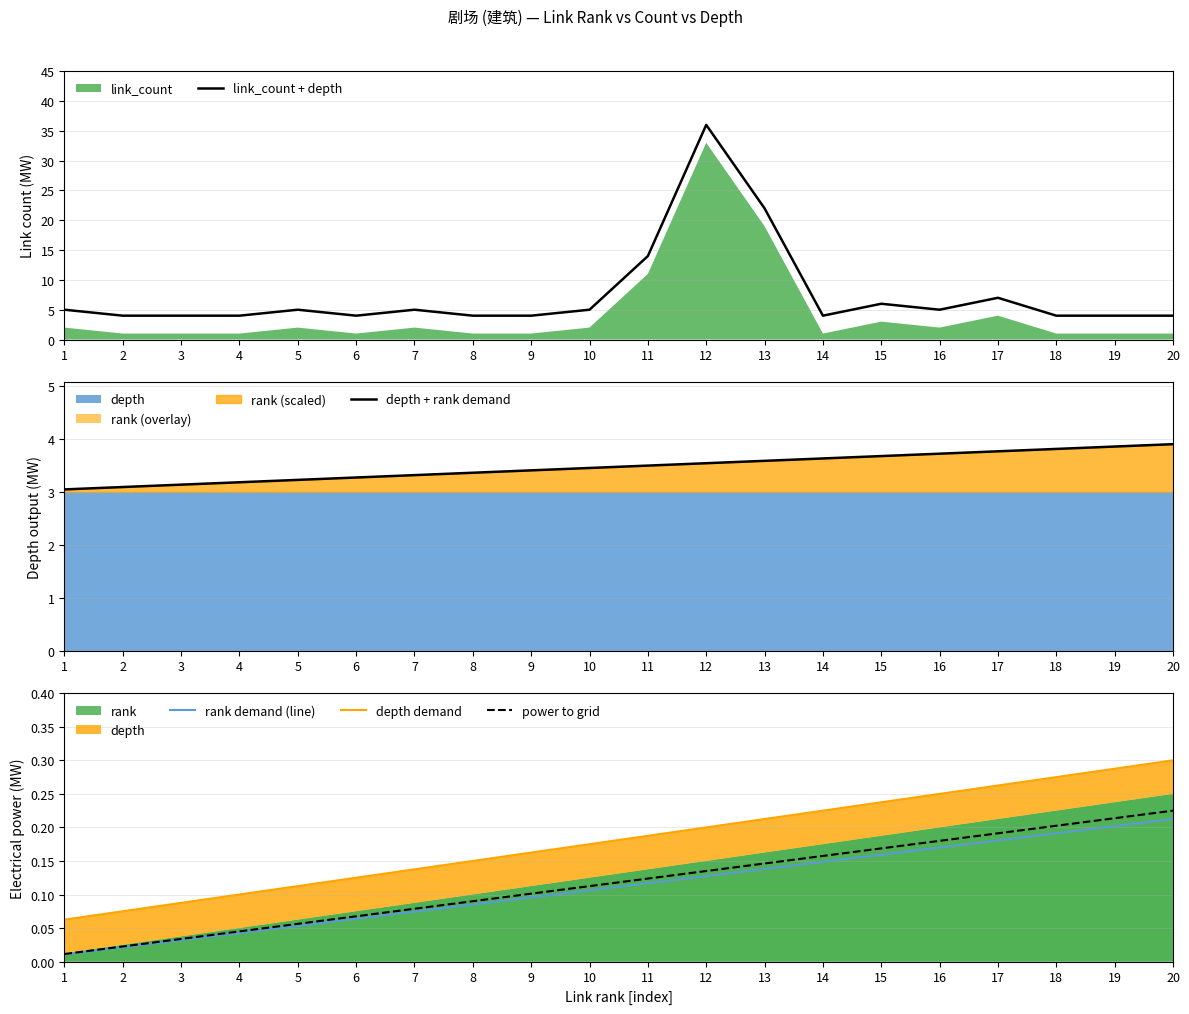

What is the difference between the depth demand values at 3 and 19?

0.2